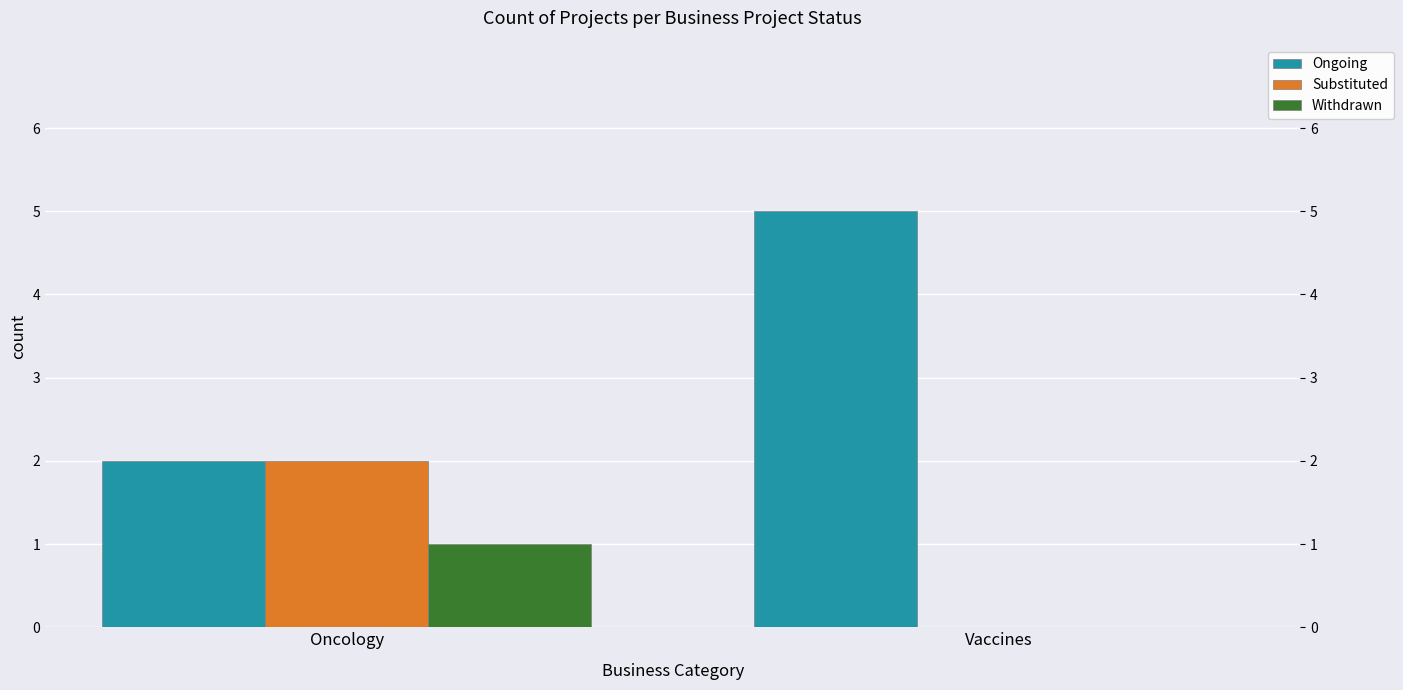

Which series has the largest range (max minus min)?

Ongoing